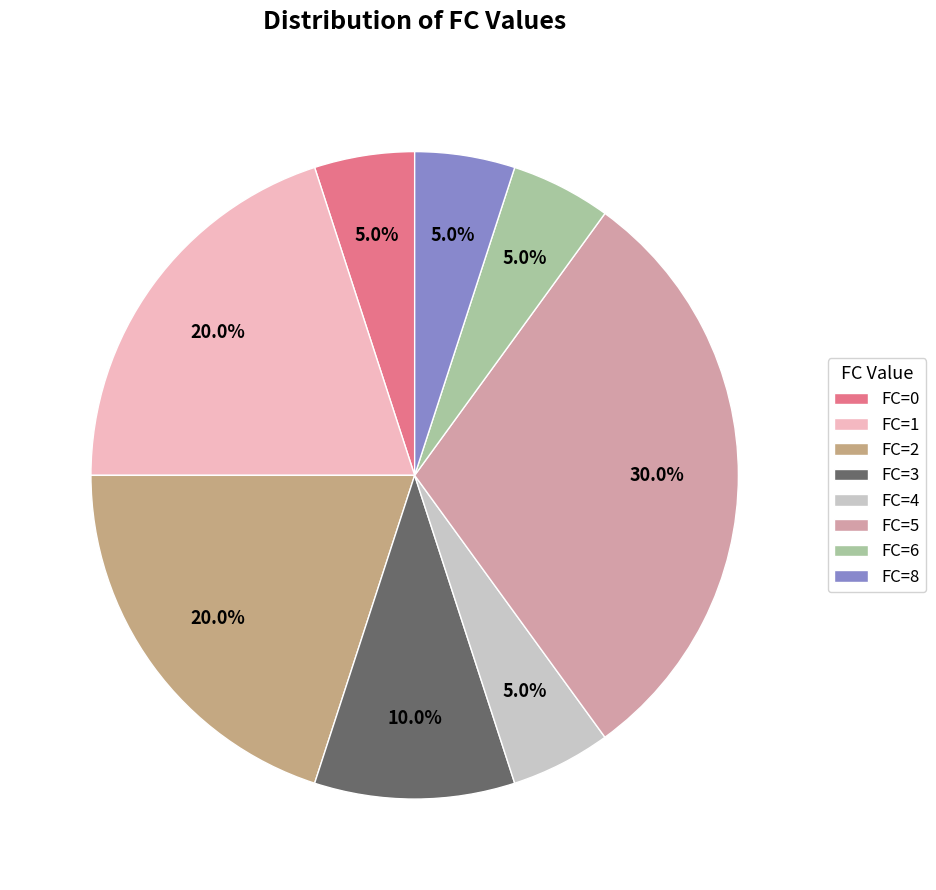

Is FC=8 the majority of the pie?

No